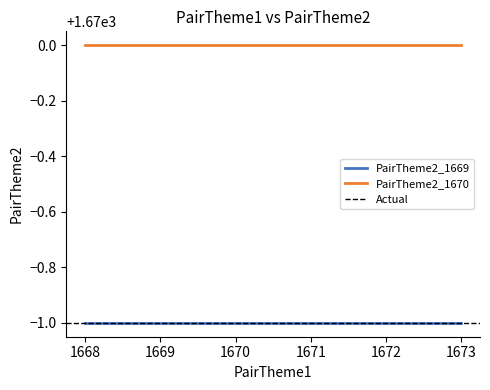

Where is PairTheme2_1670 nearest to the value 1670?

1668